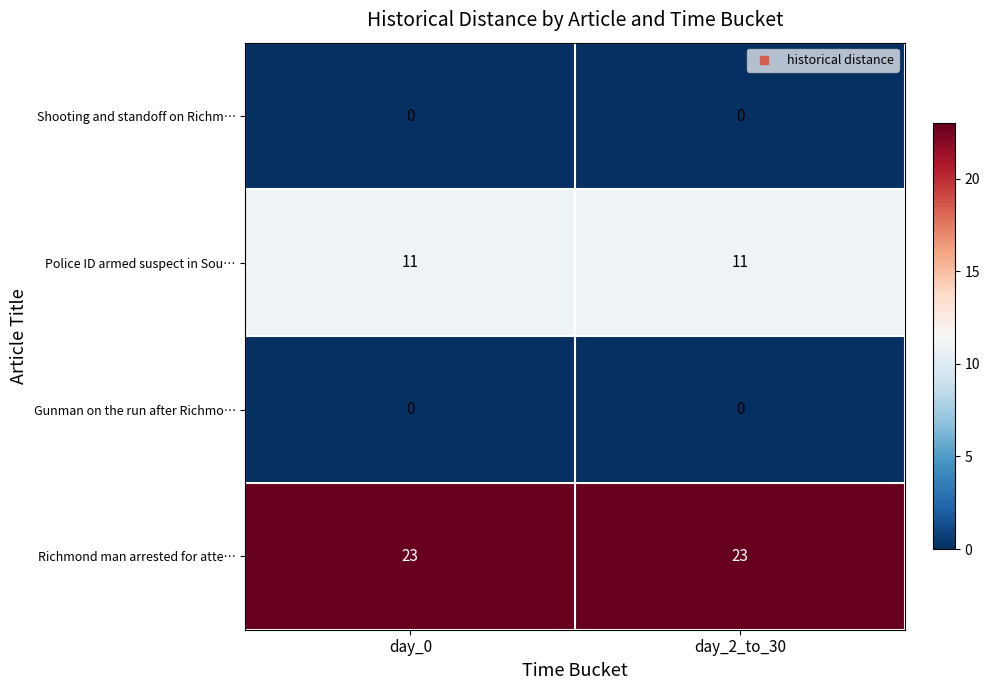

Reading left to right, transcribe all the data shown in this chart.

Shooting and standoff on Richm…: day_0=0	day_2_to_30=0
Police ID armed suspect in Sou…: day_0=11	day_2_to_30=11
Gunman on the run after Richmo…: day_0=0	day_2_to_30=0
Richmond man arrested for atte…: day_0=23	day_2_to_30=23